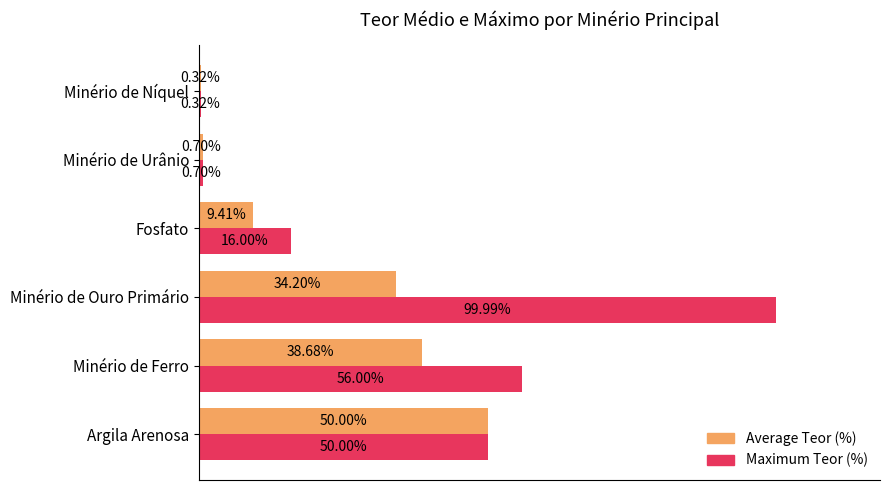

At which category is the sum across all series the highest?

Minério de Ouro Primário